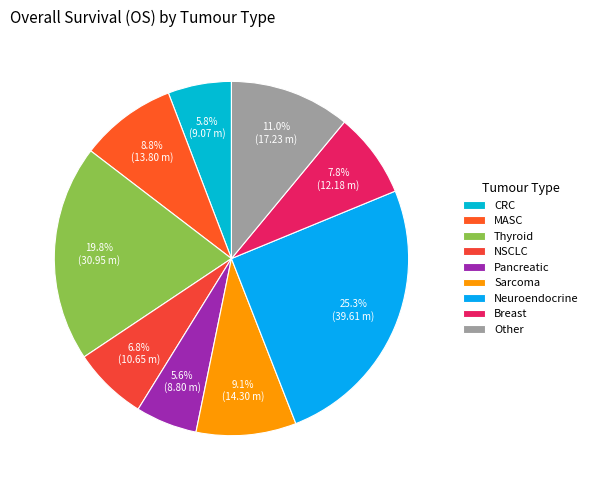

True or false: CRC accounts for 1% of the total.

False